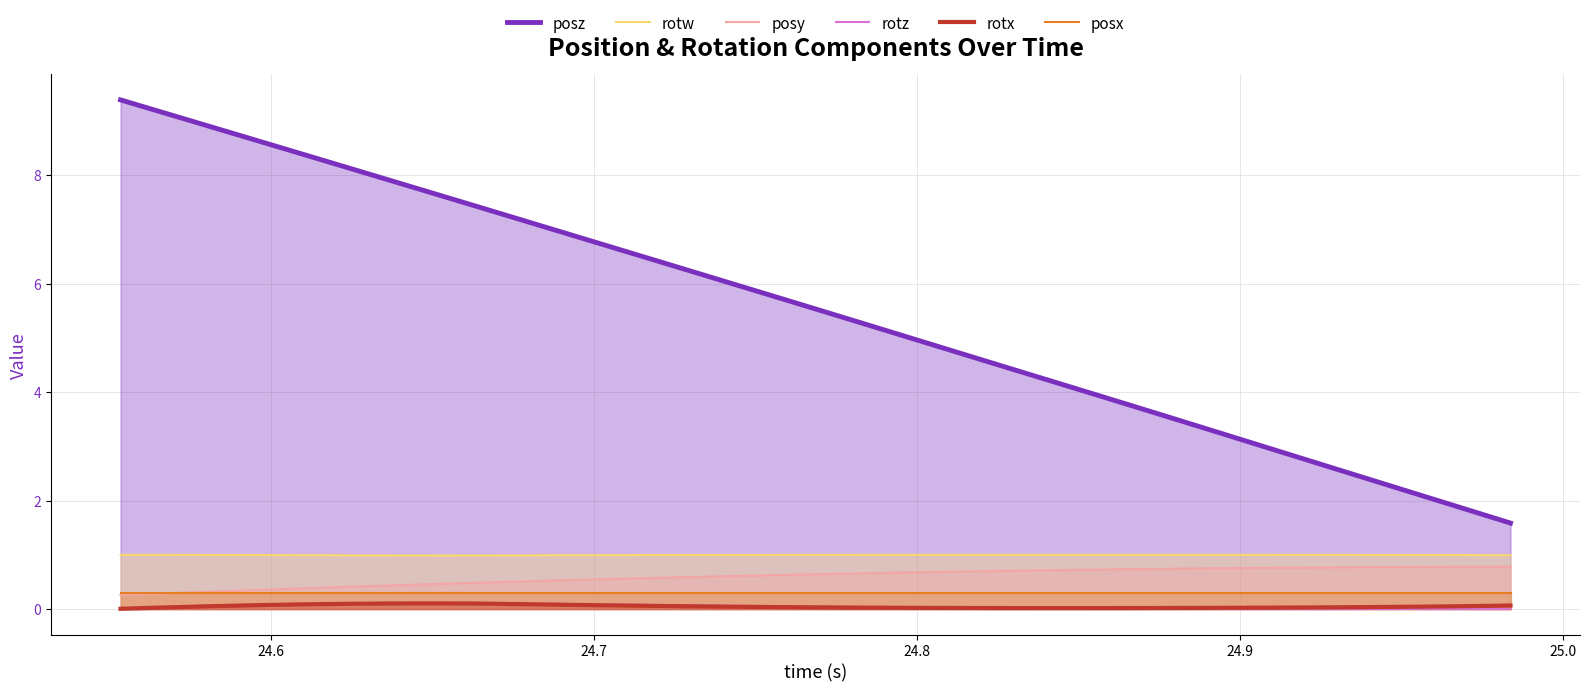

What is the greatest value displayed?

9.4